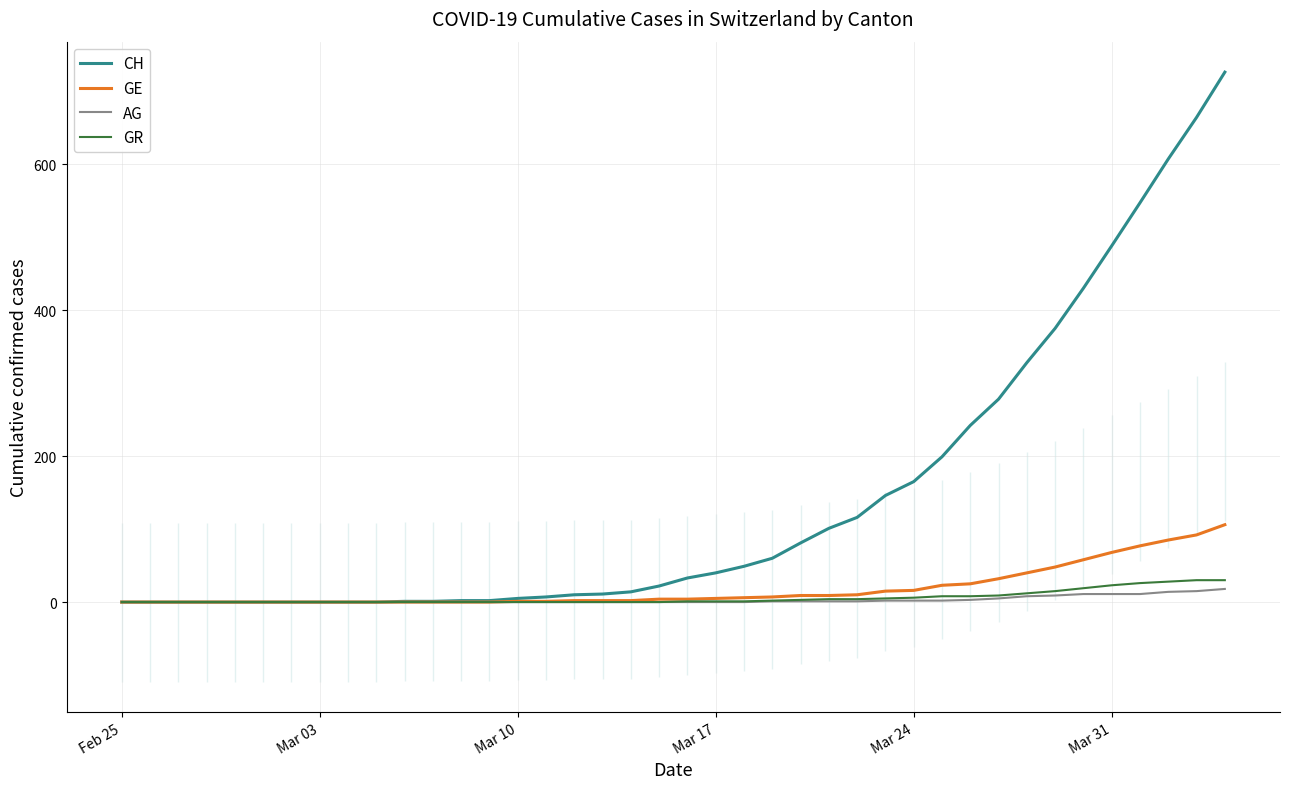

What is the maximum value for GR?

30